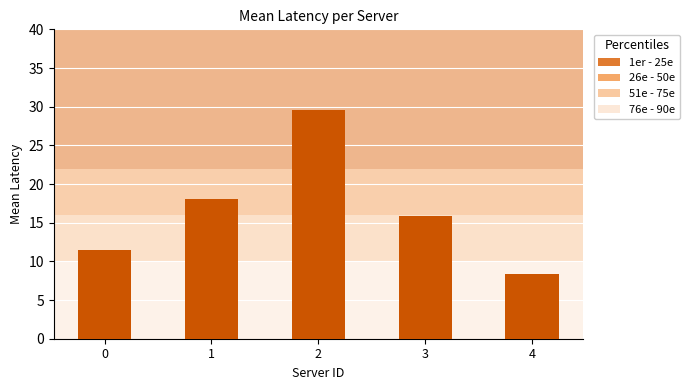

Which category has the lowest value across all series?

4